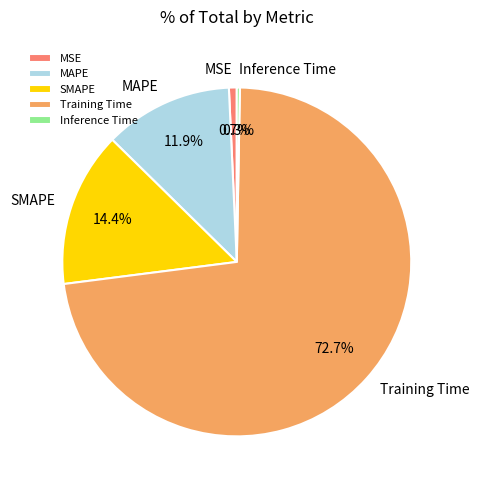

What is the total percentage of SMAPE and MAPE?

26.3%